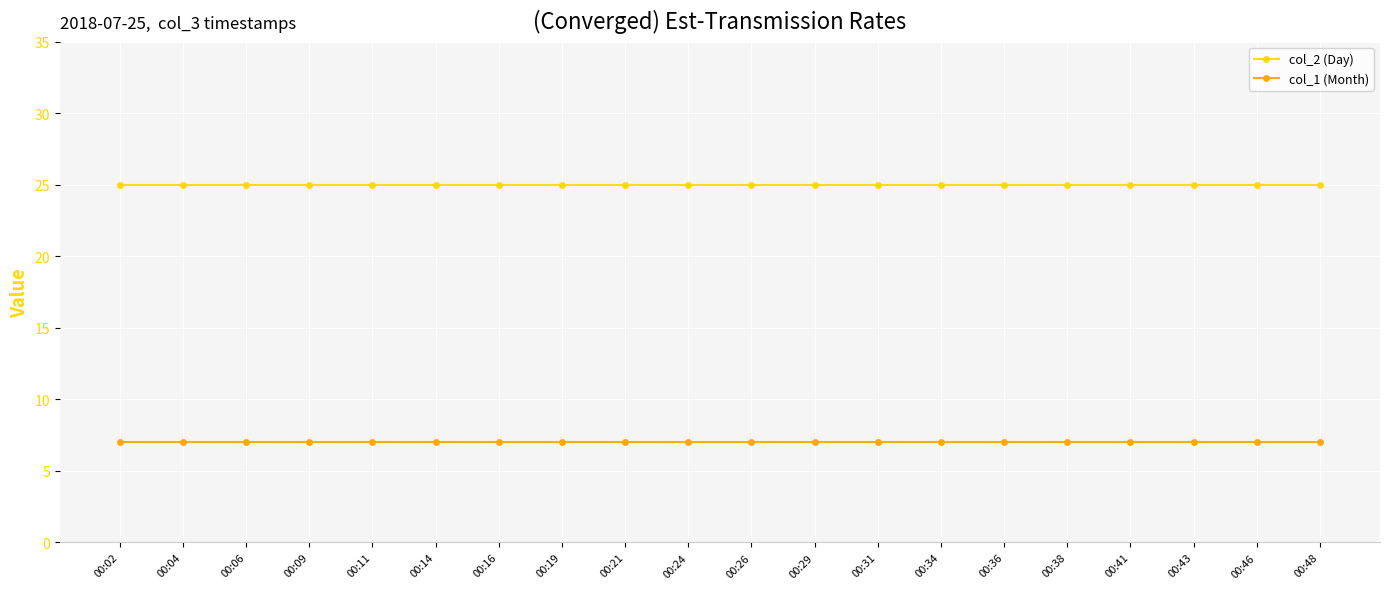

What is the approximate value of col_2 (Day) at 00:43?

25